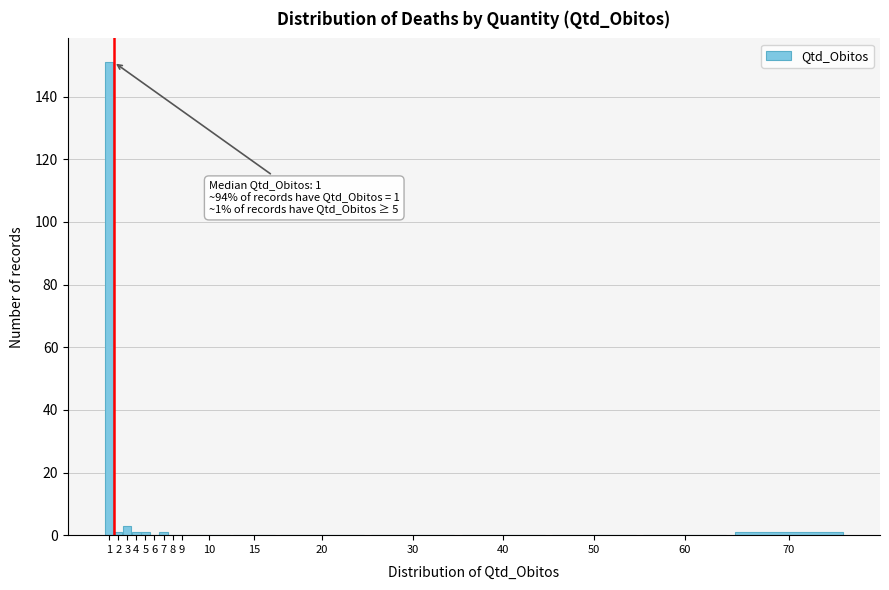

Reading left to right, transcribe all the data shown in this chart.

1=151	2=1	3=3	4=1	5=1	6=0	7=1	8=0	9=0	10=0	15=0	20=0	30=0	40=0	50=0	60=0	70=1